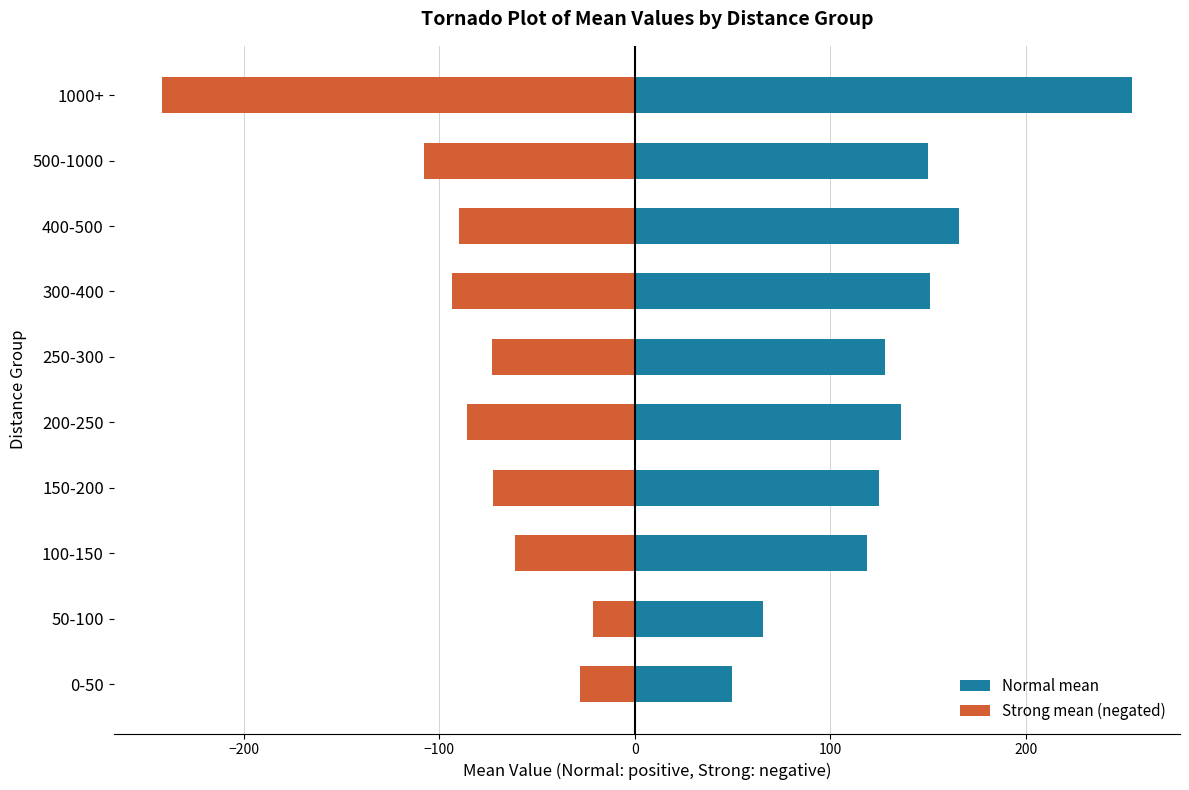

What is the sum of the Normal mean values at 200-250 and 100-150?

255.0